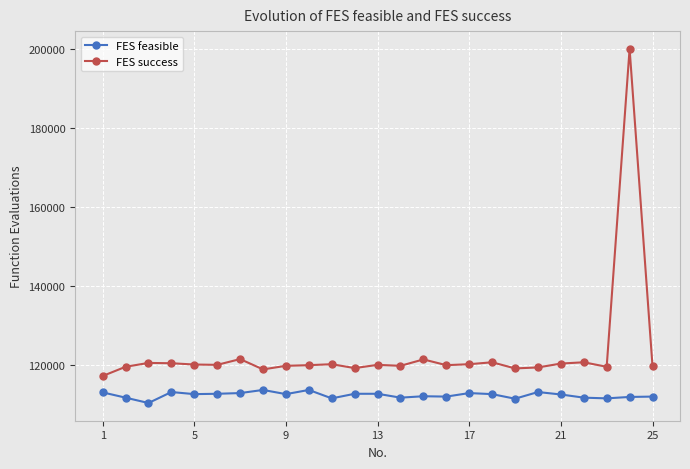

Which series has the largest total across all categories?

FES success